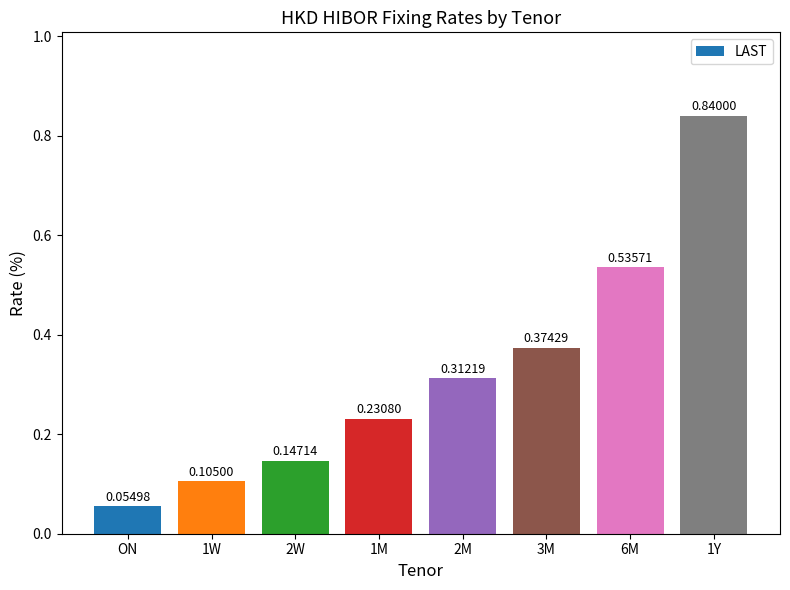

Which category has the lowest value across all series?

ON